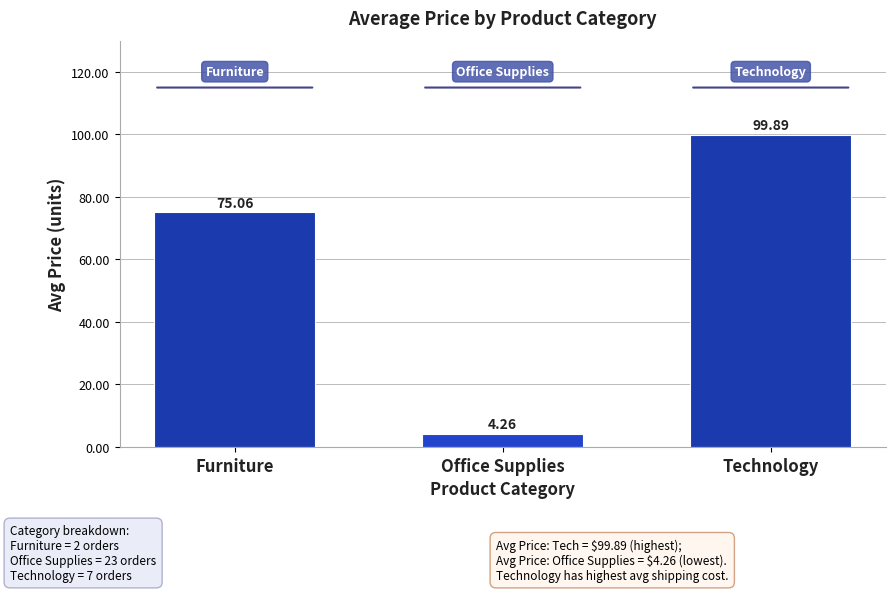

At which label is the value closest to 52?

Furniture